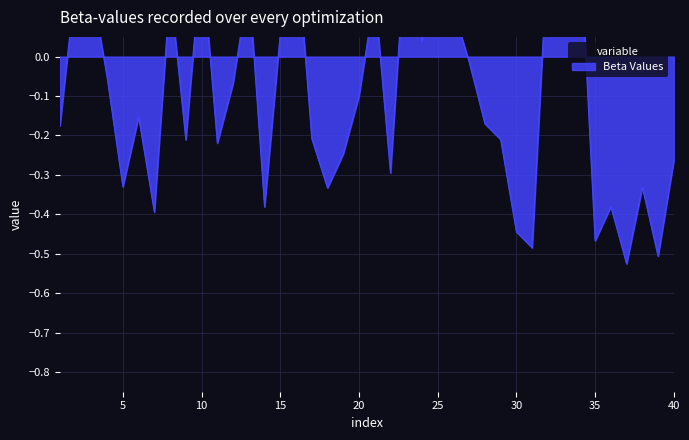

Read the value at 29.

-0.2